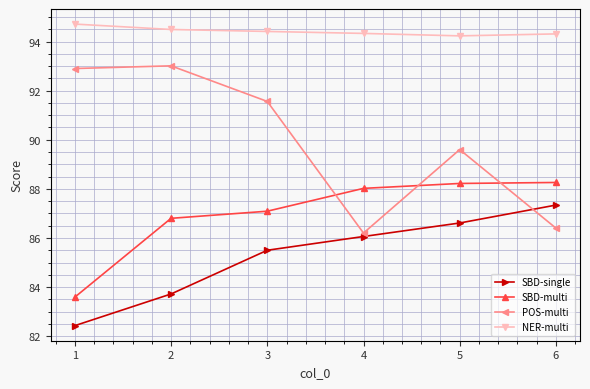

Is it true that SBD-single equals 123.8 at 4?

False